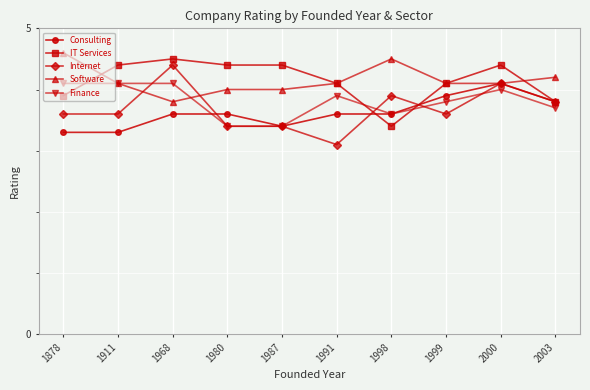

Is the value of Software at 1968 greater than the value of Finance at 1987?

Yes